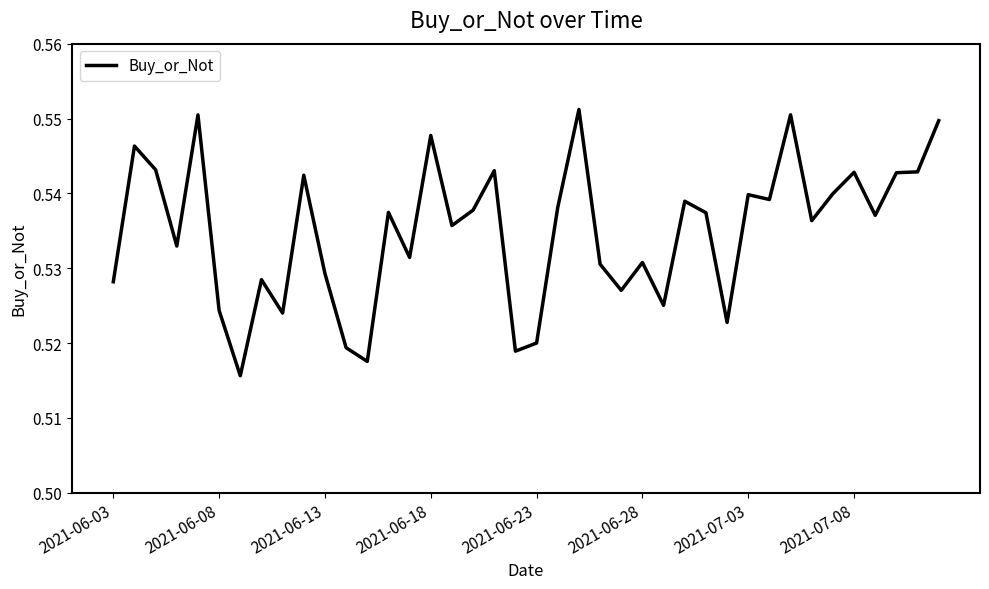

Is this an area chart (filled region under the line)?

No